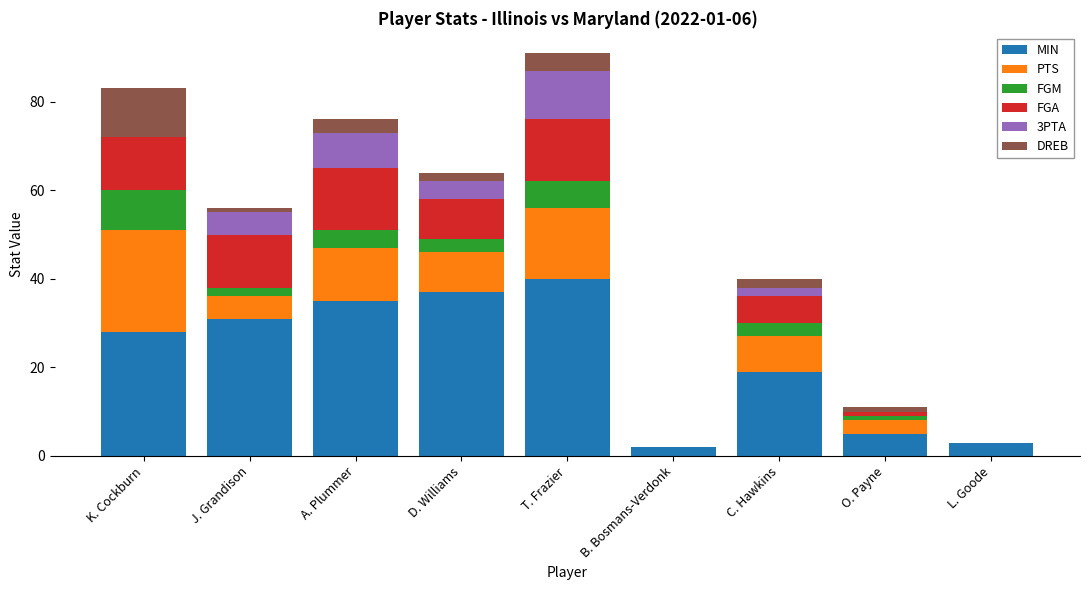

What is the highest value of the MIN series?

40